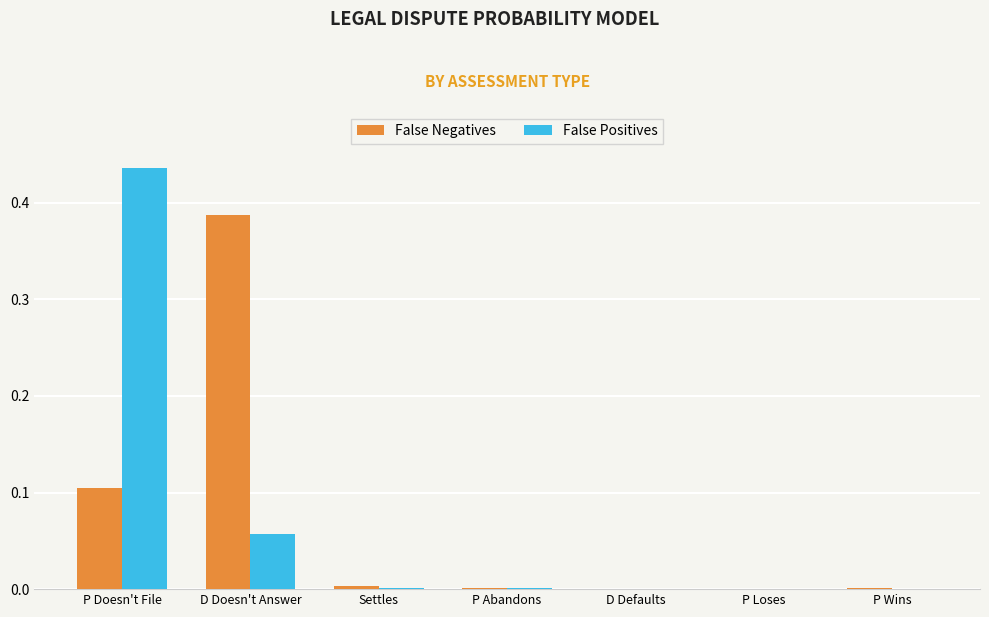

Which series changed the most between D Doesn't Answer and Settles?

False Negatives